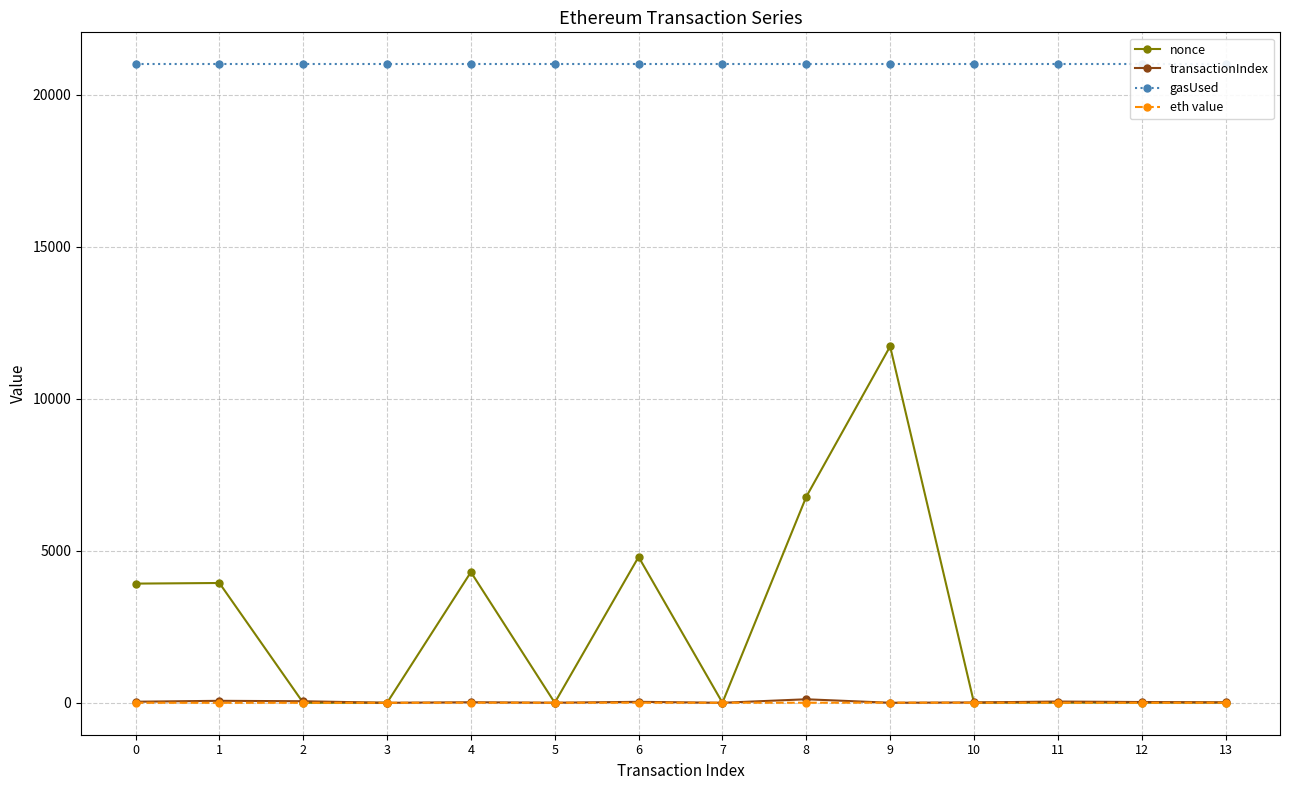

What is the sum of all transactionIndex values?

412.0